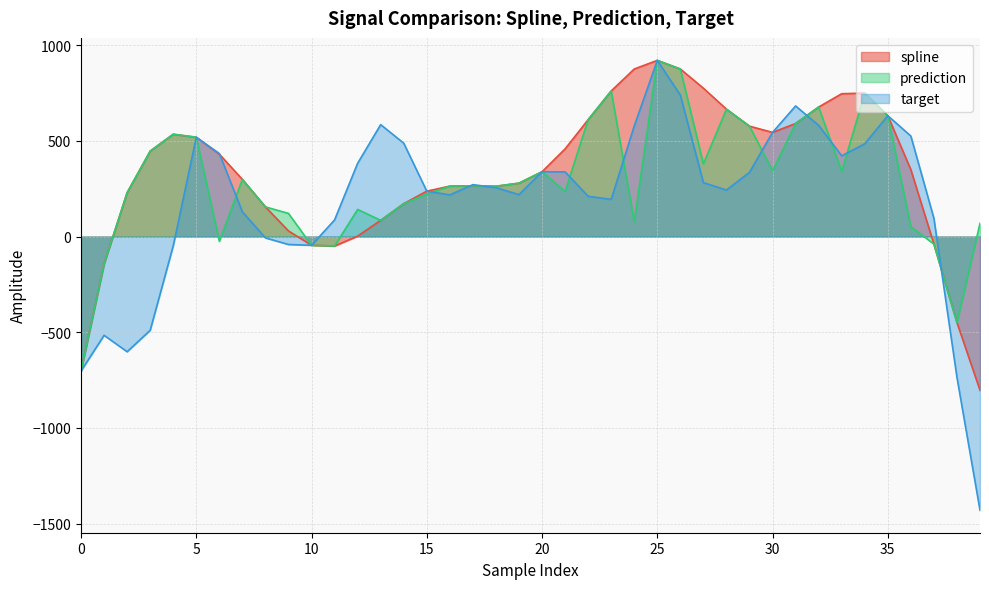

What is the sum of all prediction values?

11445.5